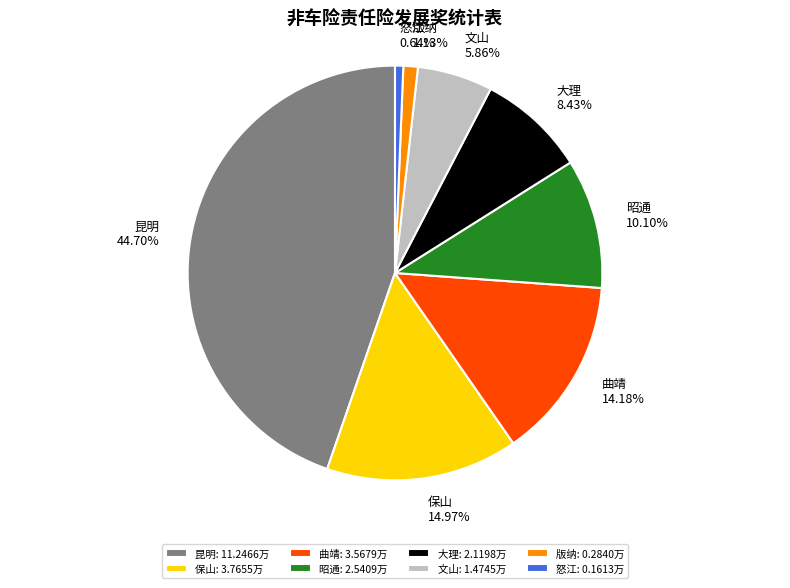

To the nearest percent, what is the difference between the 保山 and 昭通 slice percentages?

5%